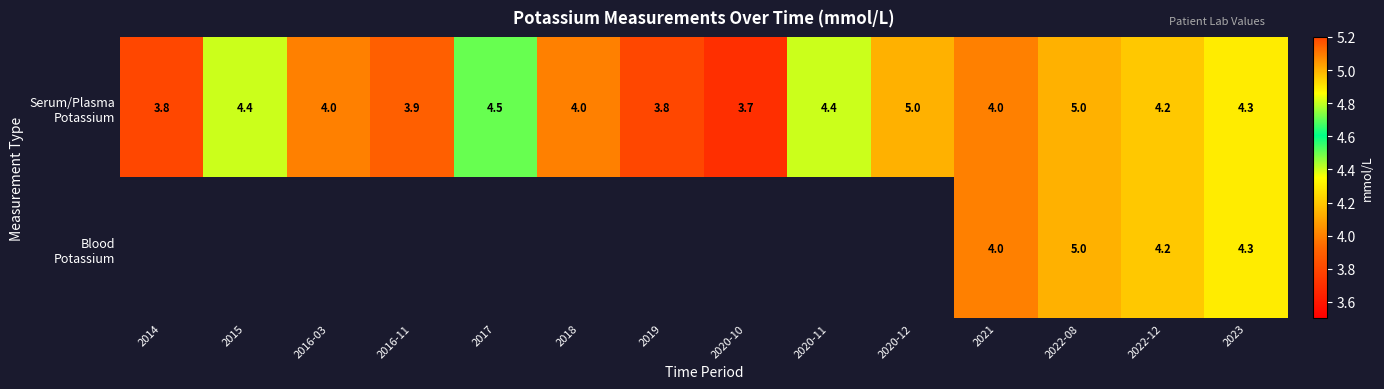

What is the smallest value displayed?

3.7